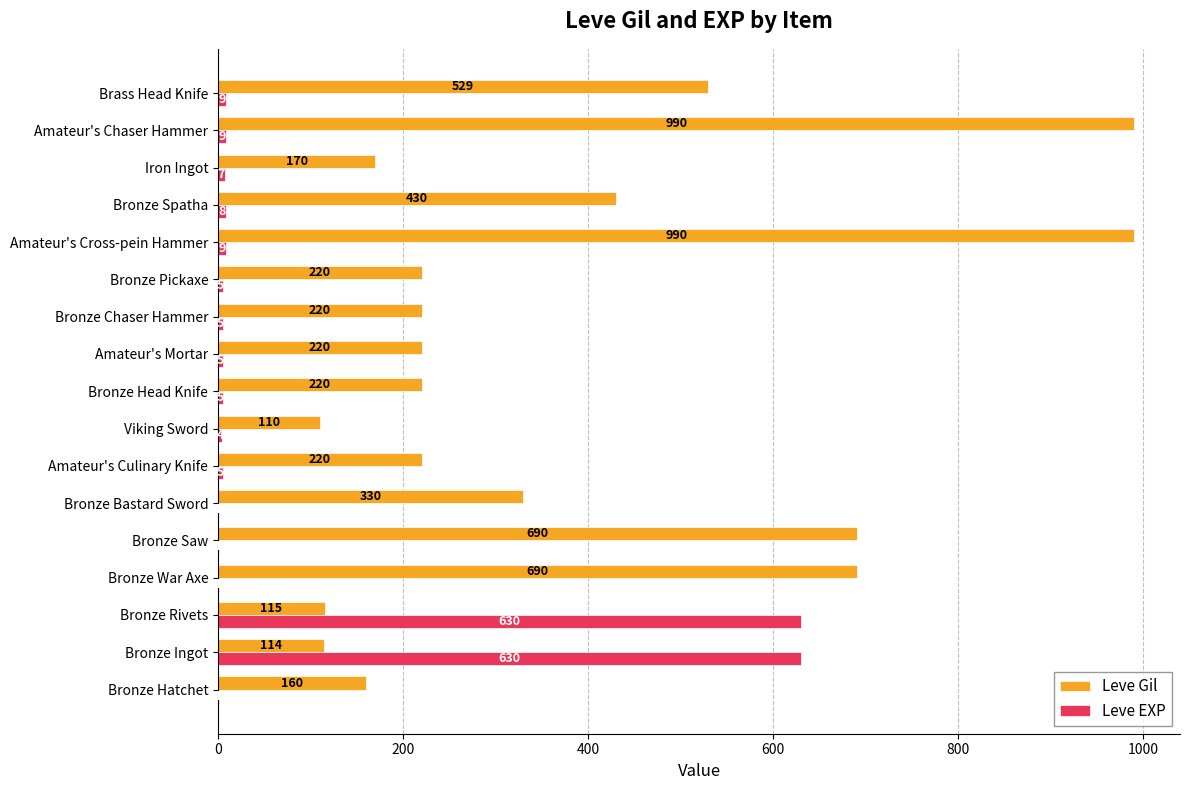

True or false: Leve EXP has a value of 5 at Bronze Chaser Hammer.

True